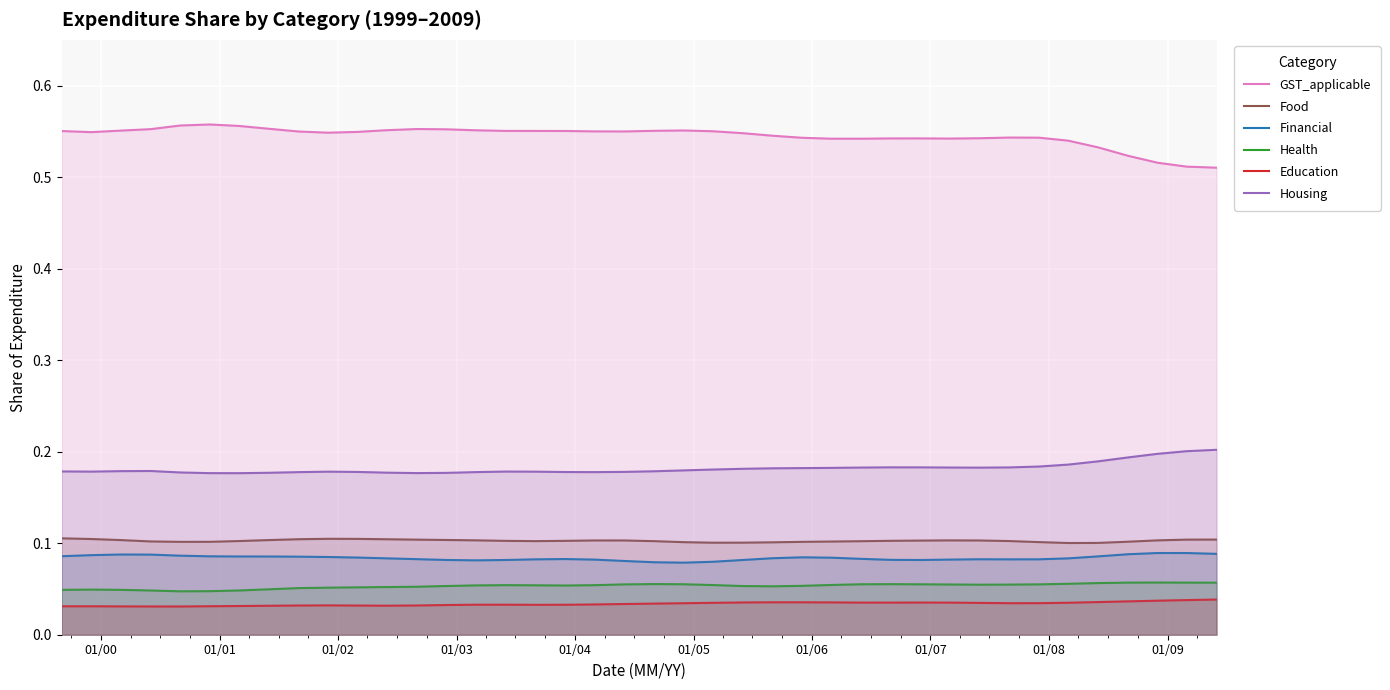

True or false: GST_applicable has more than 0 points higher than both neighbors.

True